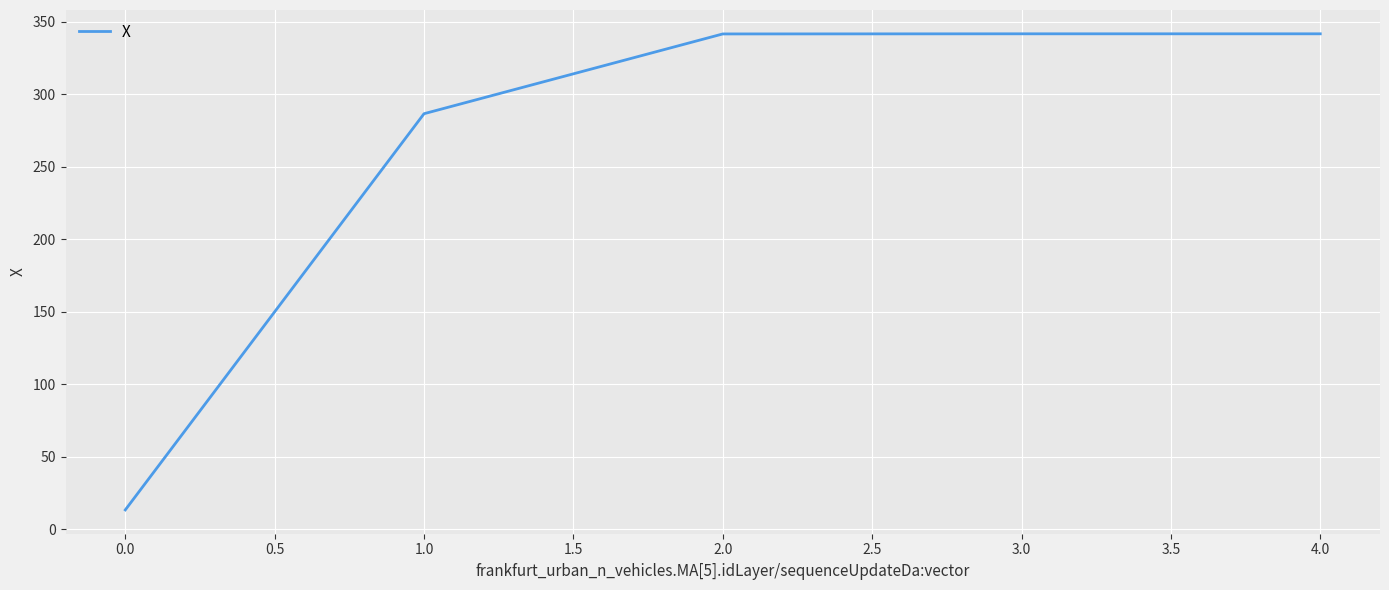

Which category has the lowest value across all series?

0.0